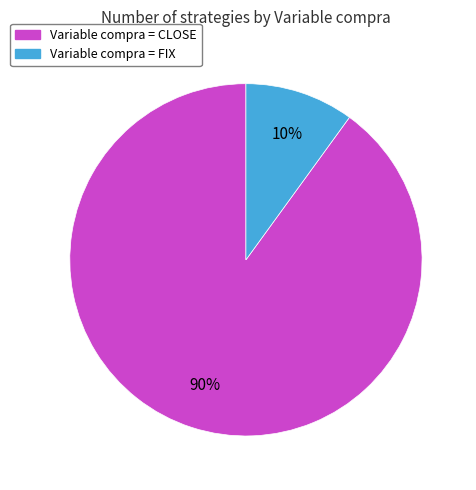

Is there a majority slice in this chart?

Yes